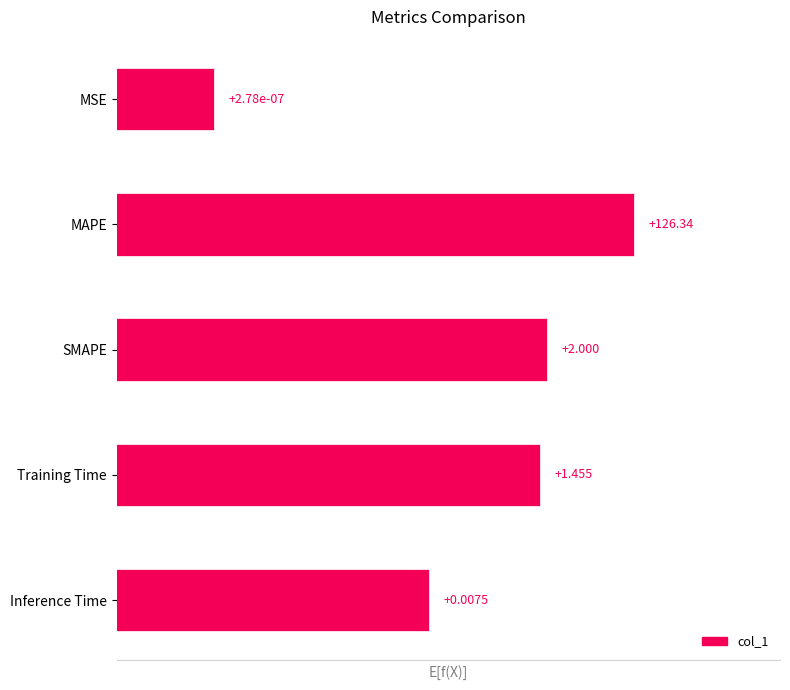

Does the chart contain any negative values?

No